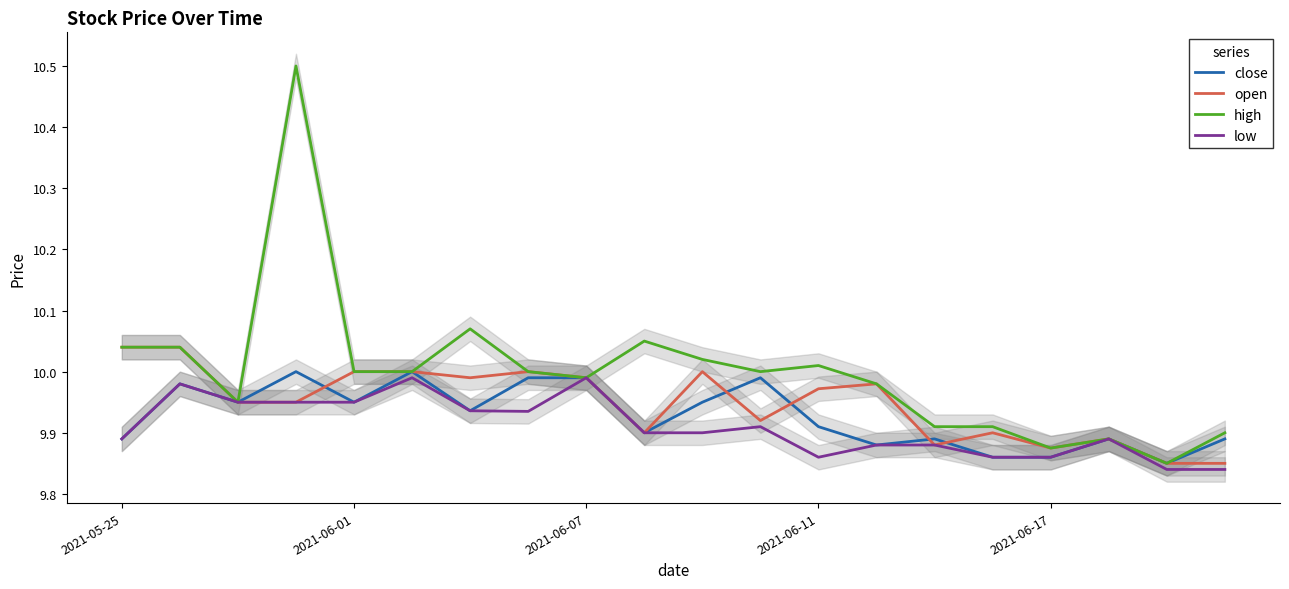

Reading left to right, transcribe all the data shown in this chart.

close: 9.9	10.0	9.9	10.0	9.9	10.0	9.9	10.0	10.0	9.9	9.9	10.0	9.9	9.9	9.9	9.9	9.9	9.9	9.8	9.9
open: 10.0	10.0	9.9	9.9	10.0	10.0	10.0	10.0	10.0	9.9	10.0	9.9	10.0	10.0	9.9	9.9	9.9	9.9	9.8	9.8
high: 10.0	10.0	9.9	10.5	10.0	10.0	10.1	10.0	10.0	10.1	10.0	10.0	10.0	10.0	9.9	9.9	9.9	9.9	9.8	9.9
low: 9.9	10.0	9.9	9.9	9.9	10.0	9.9	9.9	10.0	9.9	9.9	9.9	9.9	9.9	9.9	9.9	9.9	9.9	9.8	9.8